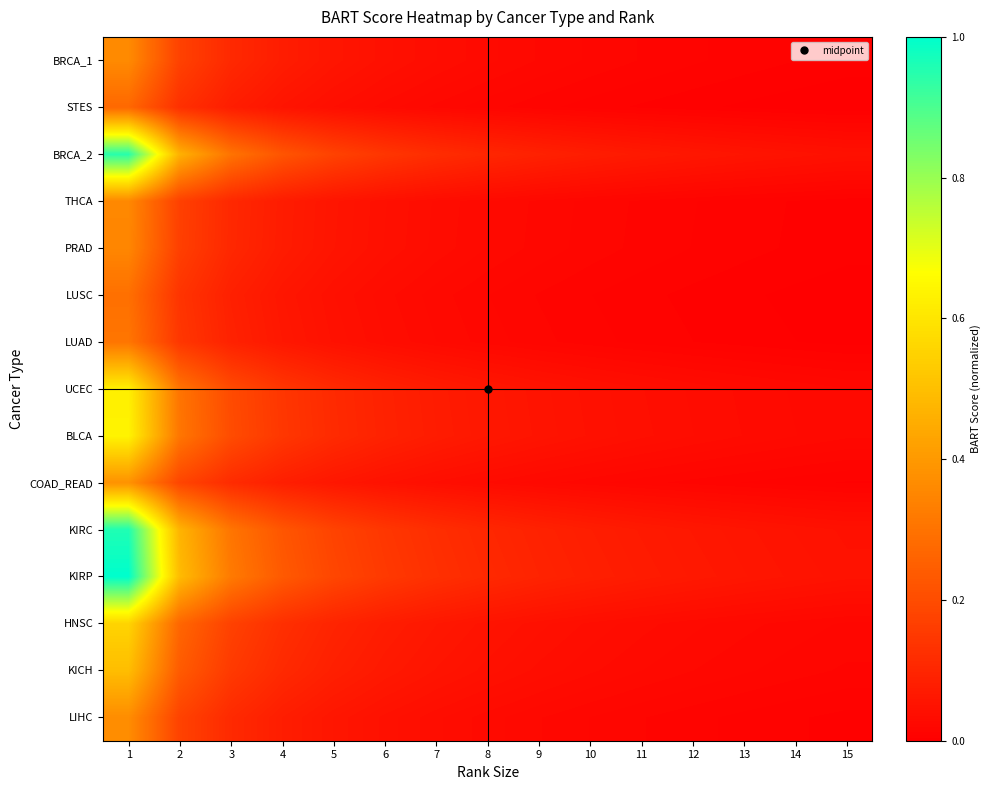

Reading left to right, extract all data points from this chart.

BRCA_1: 1=0.4	2=0.2	3=0.1	4=0.1	5=0.1	6=0.0	7=0.0	8=0.0	9=0.0	10=0.0	11=0.0	12=0.0	13=0.0	14=0.0	15=0.0
STES: 1=0.3	2=0.1	3=0.1	4=0.1	5=0.0	6=0.0	7=0.0	8=0.0	9=0.0	10=0.0	11=0.0	12=0.0	13=0.0	14=0.0	15=0.0
BRCA_2: 1=0.9	2=0.5	3=0.3	4=0.2	5=0.2	6=0.1	7=0.1	8=0.1	9=0.1	10=0.1	11=0.1	12=0.1	13=0.1	14=0.0	15=0.0
THCA: 1=0.4	2=0.2	3=0.1	4=0.1	5=0.1	6=0.0	7=0.0	8=0.0	9=0.0	10=0.0	11=0.0	12=0.0	13=0.0	14=0.0	15=0.0
PRAD: 1=0.4	2=0.2	3=0.1	4=0.1	5=0.1	6=0.0	7=0.0	8=0.0	9=0.0	10=0.0	11=0.0	12=0.0	13=0.0	14=0.0	15=0.0
LUSC: 1=0.3	2=0.1	3=0.1	4=0.1	5=0.0	6=0.0	7=0.0	8=0.0	9=0.0	10=0.0	11=0.0	12=0.0	13=0.0	14=0.0	15=0.0
LUAD: 1=0.3	2=0.1	3=0.1	4=0.1	5=0.0	6=0.0	7=0.0	8=0.0	9=0.0	10=0.0	11=0.0	12=0.0	13=0.0	14=0.0	15=0.0
UCEC: 1=0.6	2=0.3	3=0.2	4=0.1	5=0.1	6=0.1	7=0.1	8=0.1	9=0.1	10=0.0	11=0.0	12=0.0	13=0.0	14=0.0	15=0.0
BLCA: 1=0.6	2=0.3	3=0.2	4=0.1	5=0.1	6=0.1	7=0.1	8=0.1	9=0.1	10=0.0	11=0.0	12=0.0	13=0.0	14=0.0	15=0.0
COAD_READ: 1=0.4	2=0.2	3=0.1	4=0.1	5=0.1	6=0.0	7=0.0	8=0.0	9=0.0	10=0.0	11=0.0	12=0.0	13=0.0	14=0.0	15=0.0
KIRC: 1=1.0	2=0.5	3=0.3	4=0.2	5=0.2	6=0.1	7=0.1	8=0.1	9=0.1	10=0.1	11=0.1	12=0.1	13=0.1	14=0.1	15=0.0
KIRP: 1=1.0	2=0.5	3=0.3	4=0.2	5=0.2	6=0.2	7=0.1	8=0.1	9=0.1	10=0.1	11=0.1	12=0.1	13=0.1	14=0.1	15=0.0
HNSC: 1=0.6	2=0.3	3=0.2	4=0.1	5=0.1	6=0.1	7=0.1	8=0.1	9=0.0	10=0.0	11=0.0	12=0.0	13=0.0	14=0.0	15=0.0
KICH: 1=0.5	2=0.2	3=0.2	4=0.1	5=0.1	6=0.1	7=0.1	8=0.0	9=0.0	10=0.0	11=0.0	12=0.0	13=0.0	14=0.0	15=0.0
LIHC: 1=0.4	2=0.2	3=0.1	4=0.1	5=0.1	6=0.0	7=0.0	8=0.0	9=0.0	10=0.0	11=0.0	12=0.0	13=0.0	14=0.0	15=0.0